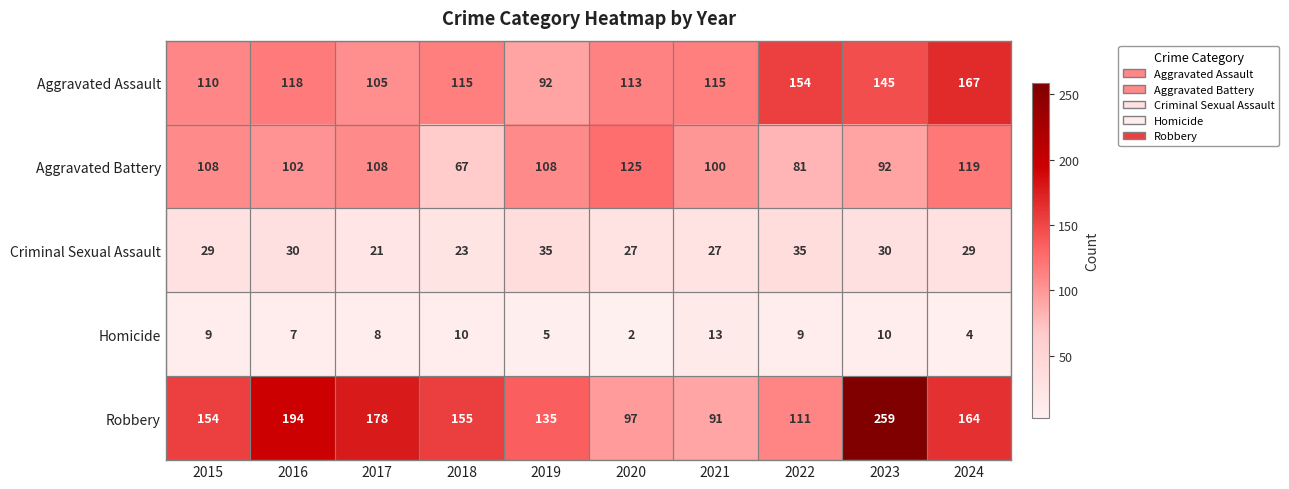

At how many categories does at least one series exceed 105?

10